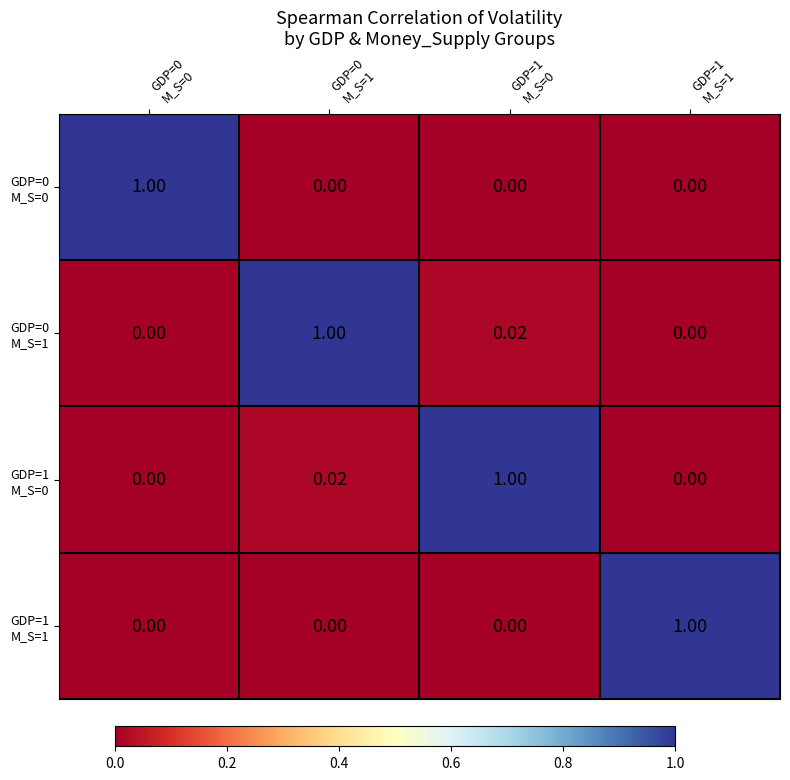

Which series has the largest range (max minus min)?

GDP=0 M_S=0